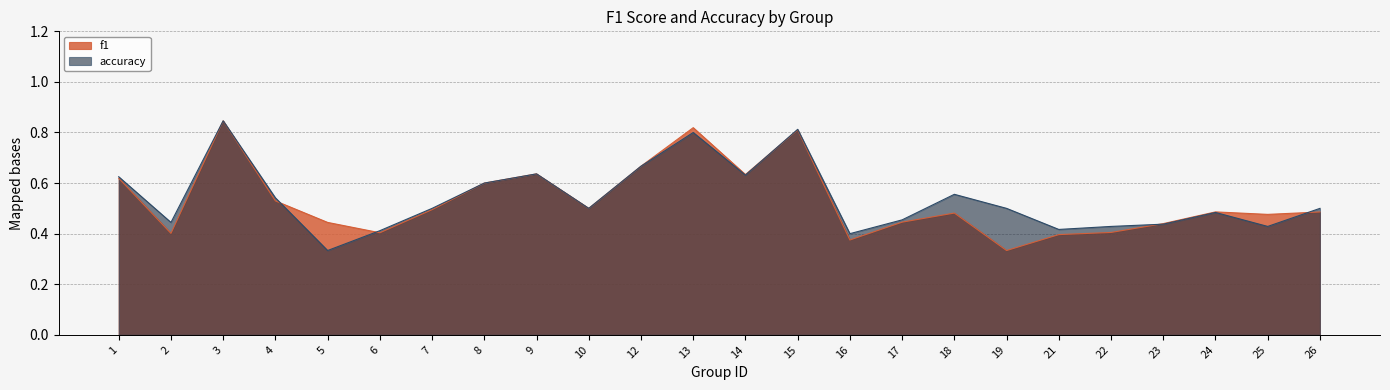

What is the total value across all series at 26?

1.0